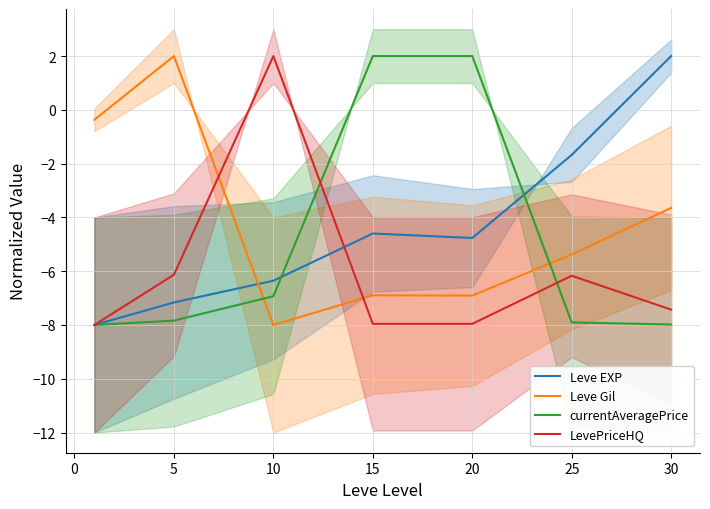

What is the average value of the currentAveragePrice series?

-5.0